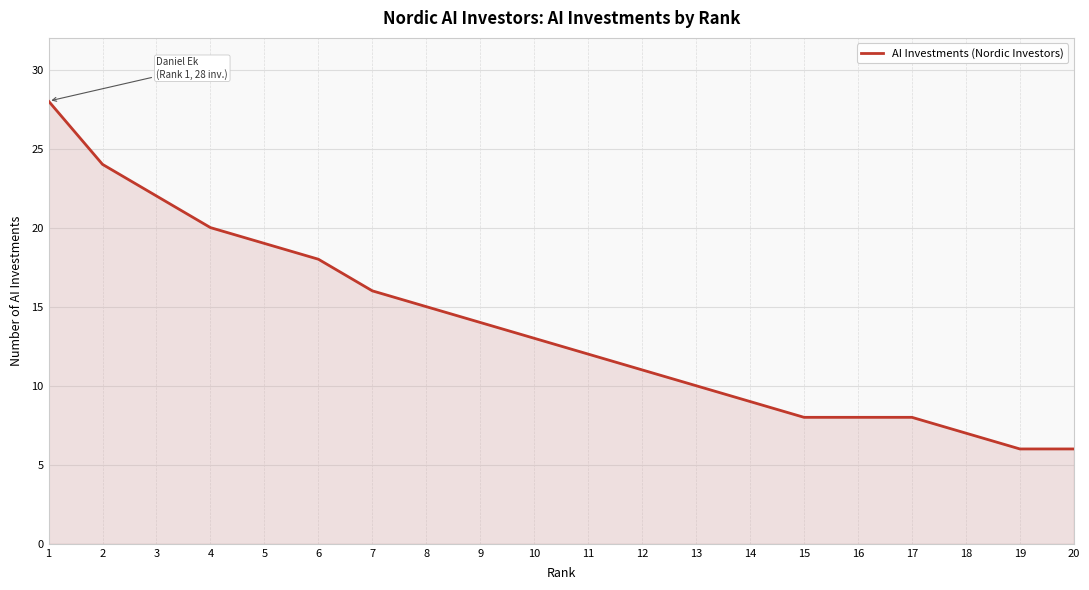

What is the change in value from 6 to 19?

-12